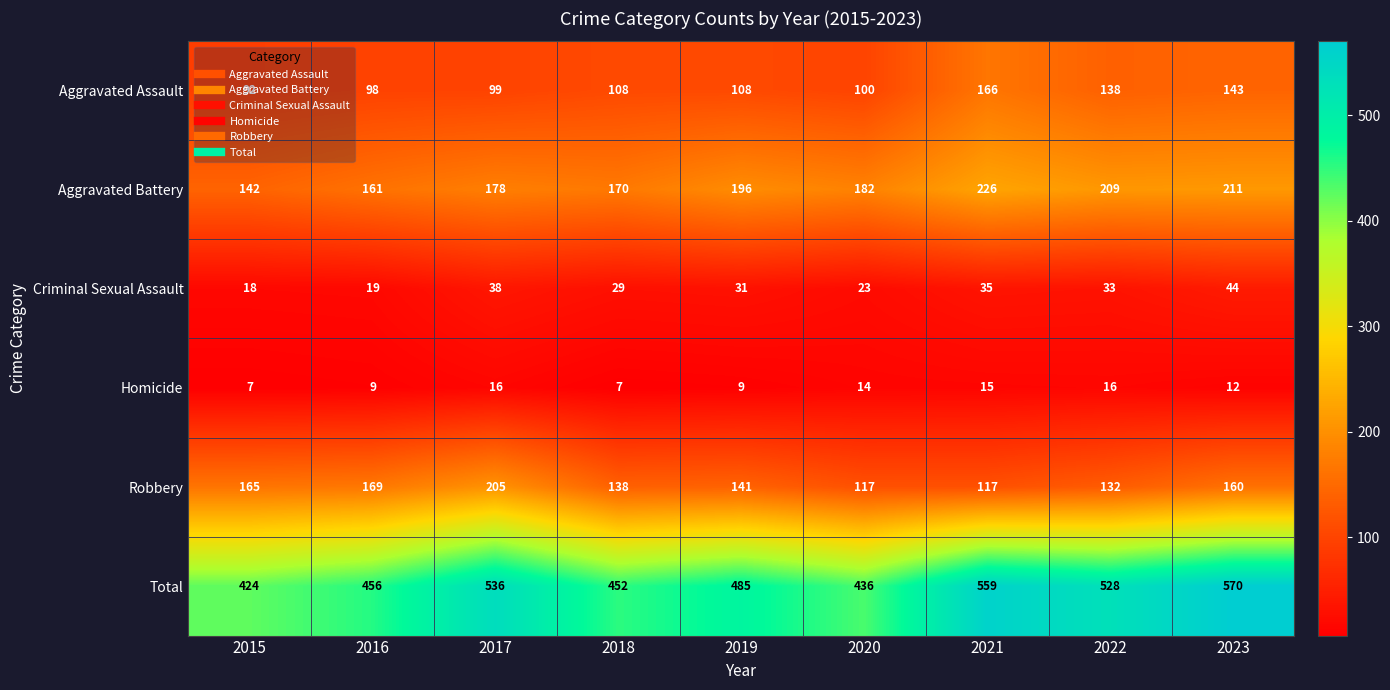

What is the maximum value for Criminal Sexual Assault?

44